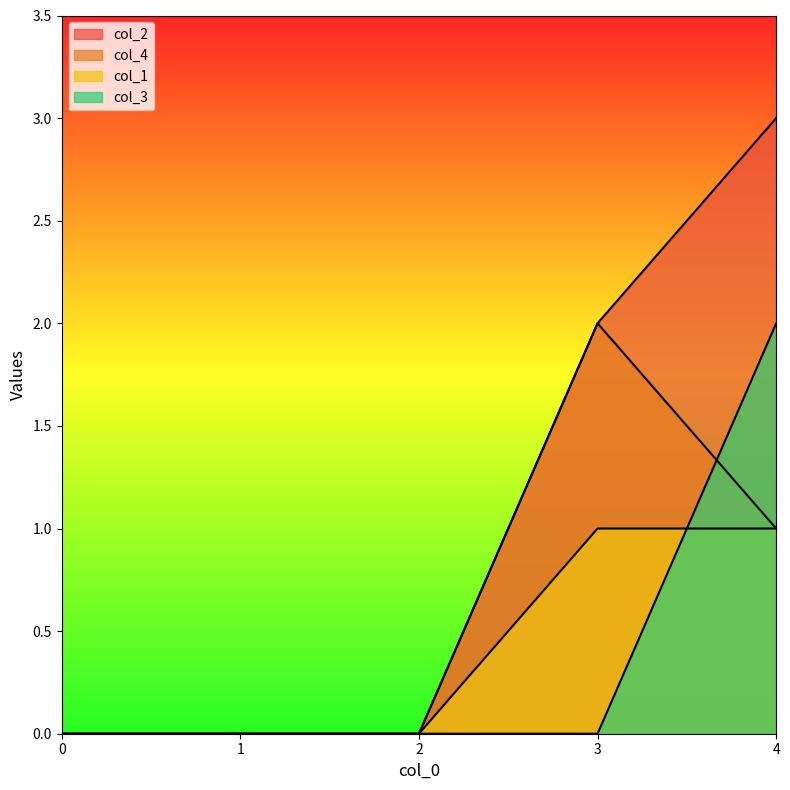

Which series has the largest total across all categories?

col_2